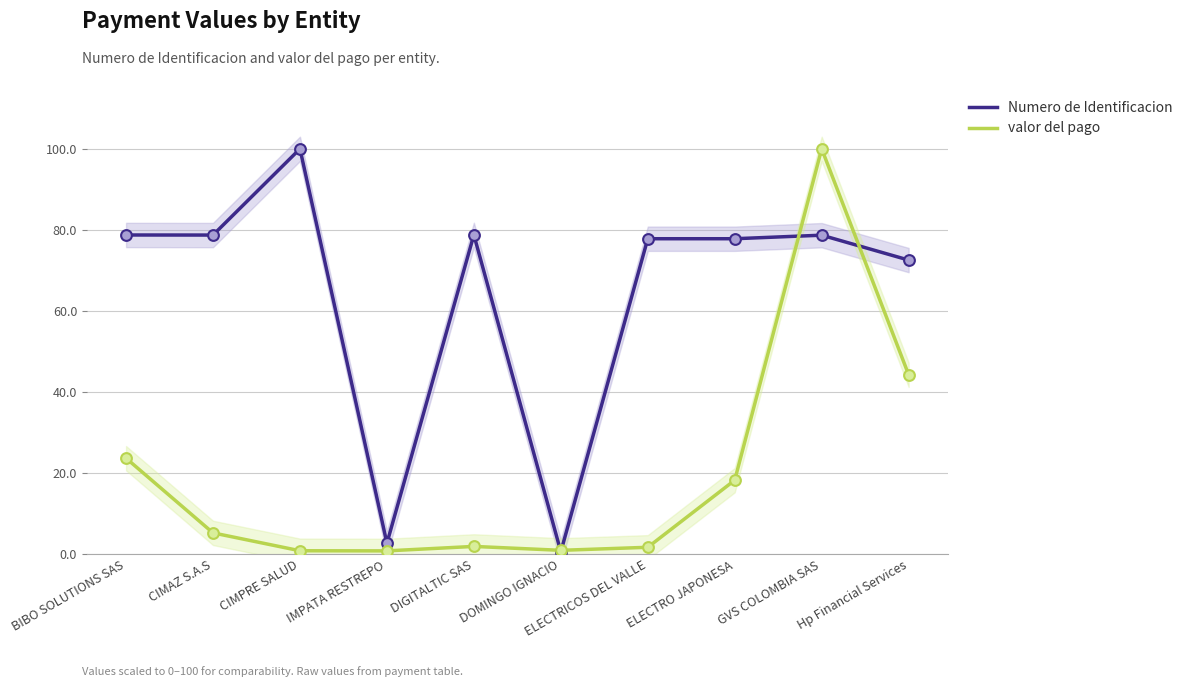

At how many categories does at least one series exceed 11?

8